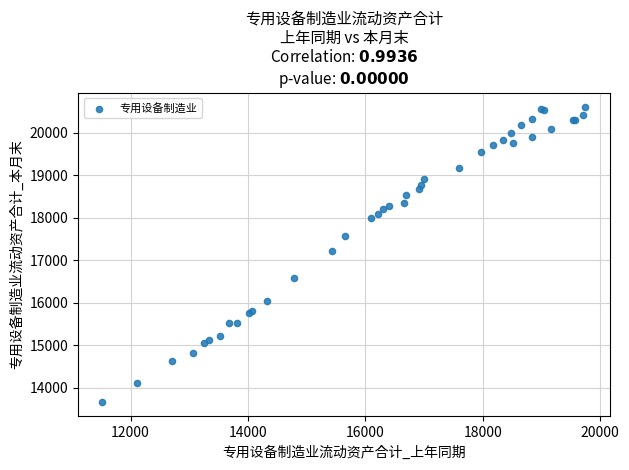

What Y value in the scatter plot is closest to 17133?

17221.8